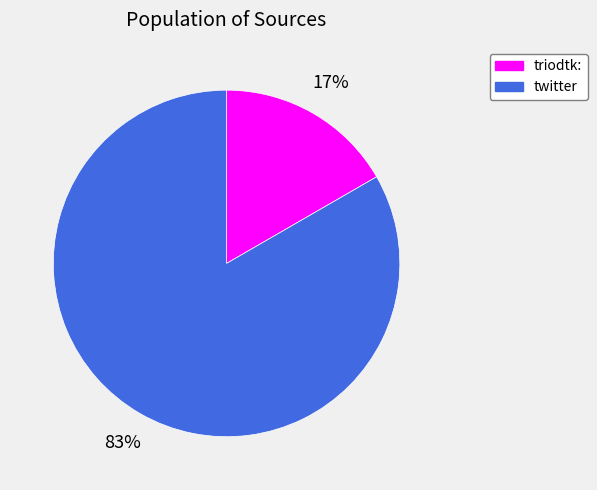

Is it true that twitter is 83% of the pie?

True